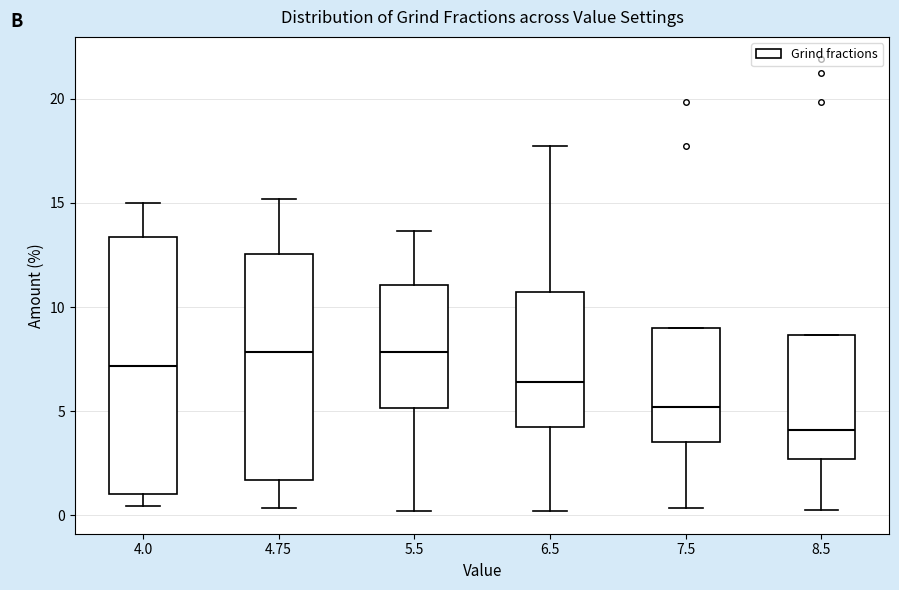

Reading left to right, transcribe this box plot: for each box, give where its median line is, the range the box spans, and where its two whiskers end, as read against the y-axis. The values are not printed on the chart, so give them approximately, as read against the axis.

4.0: median 7.0, box 1.0 to 13.5, whiskers 0.5 to 15.0
4.75: median 8.0, box 1.5 to 12.5, whiskers 0.5 to 15.0
5.5: median 8.0, box 5.0 to 11.0, whiskers 0.0 to 13.5
6.5: median 6.5, box 4.5 to 10.5, whiskers 0.0 to 17.5
7.5: median 5.0, box 3.5 to 9.0, whiskers 0.5 to 9.0
8.5: median 4.0, box 2.5 to 8.5, whiskers 0.0 to 8.5